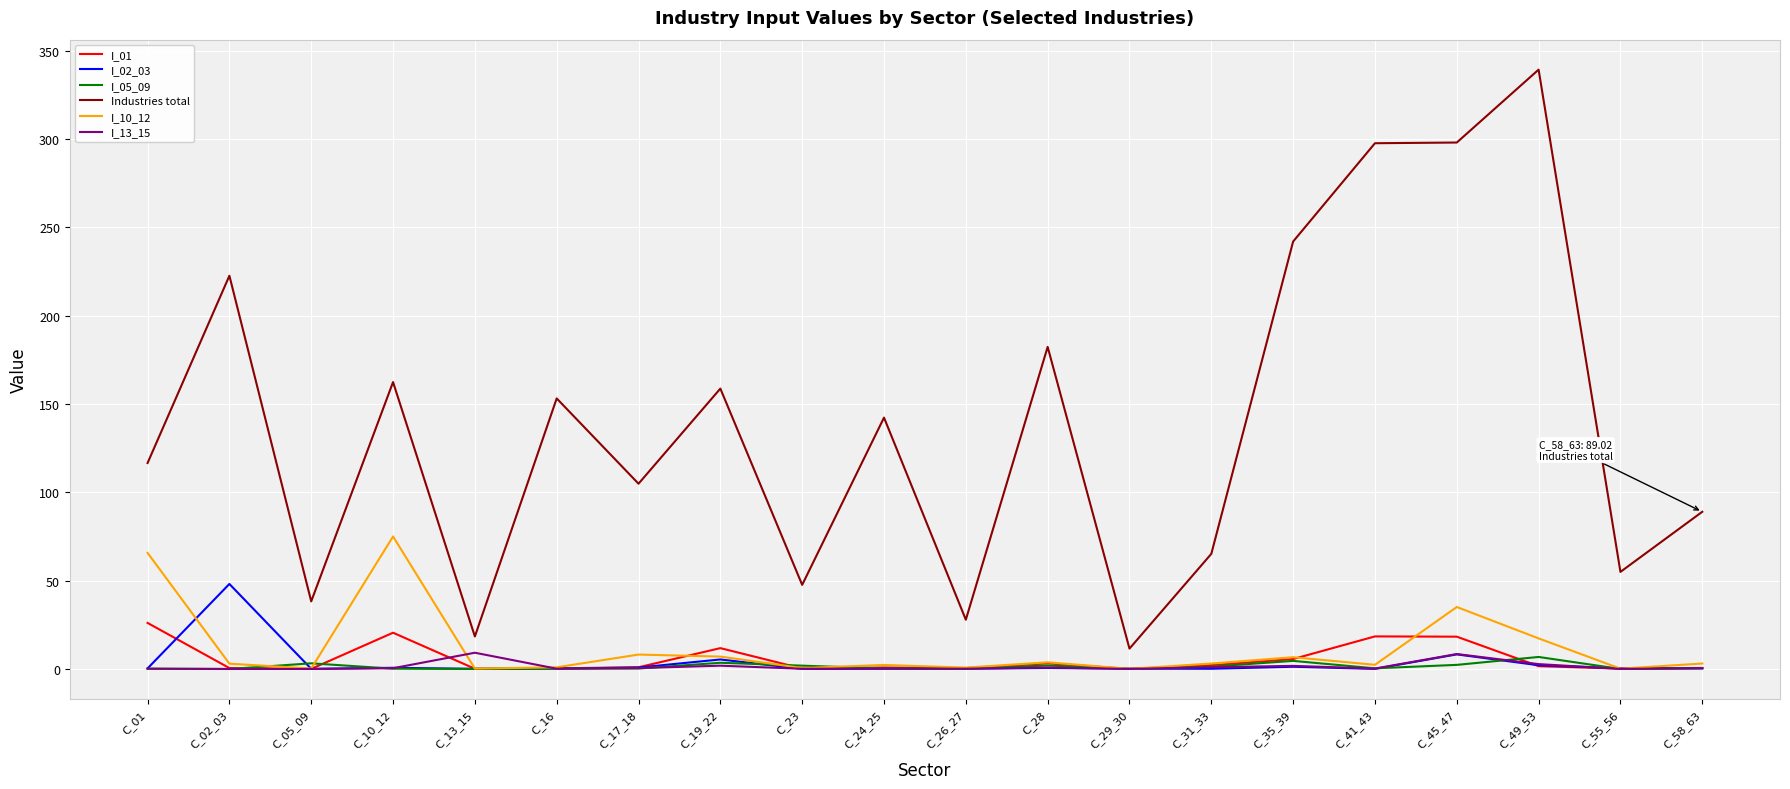

Which series has the largest total across all categories?

Industries total